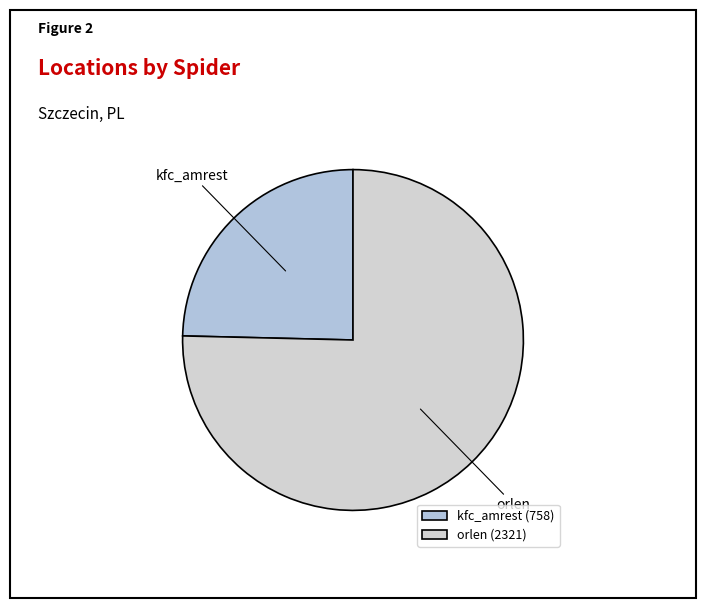

Does orlen account for over 50% of the chart?

Yes